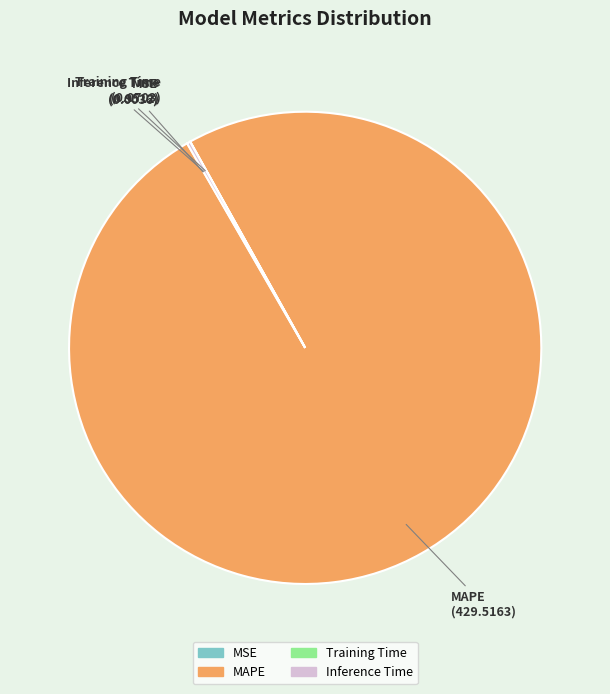

The MAPE slice represents 90% of the pie. True or false?

False